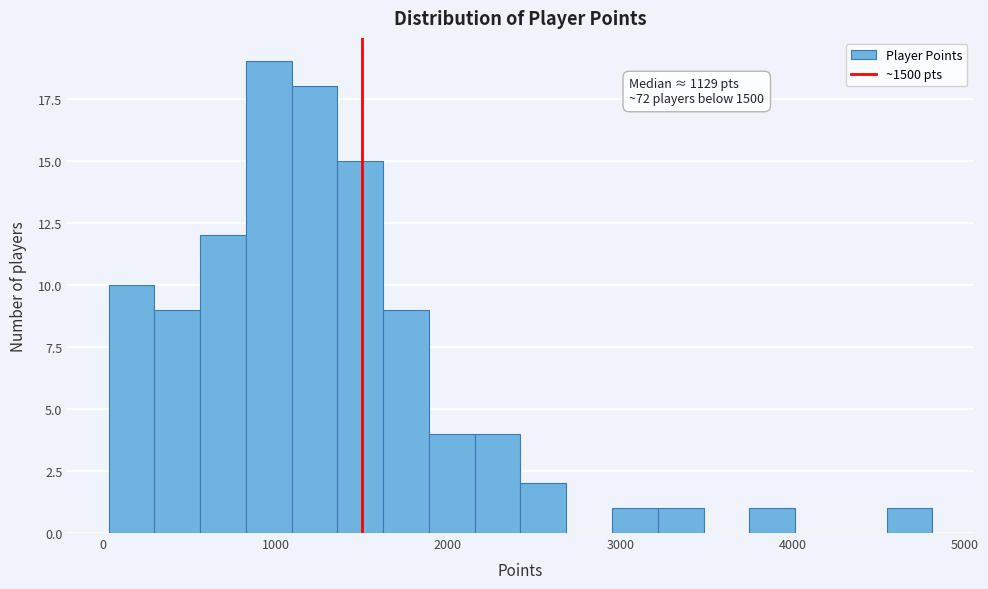

Read against the x-axis, roughly where is the centre of the tallest bar?

1000